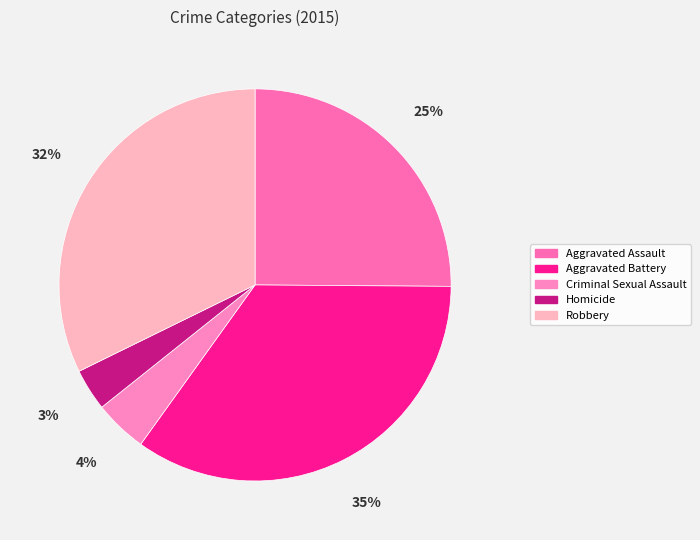

What is the largest slice in the pie chart?

Aggravated Battery